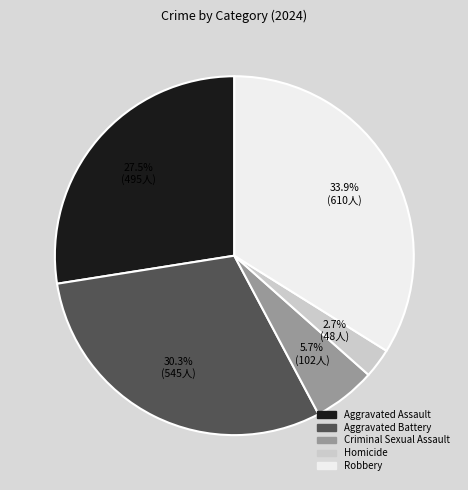

Is the sum of Criminal Sexual Assault and Homicide greater than half?

No